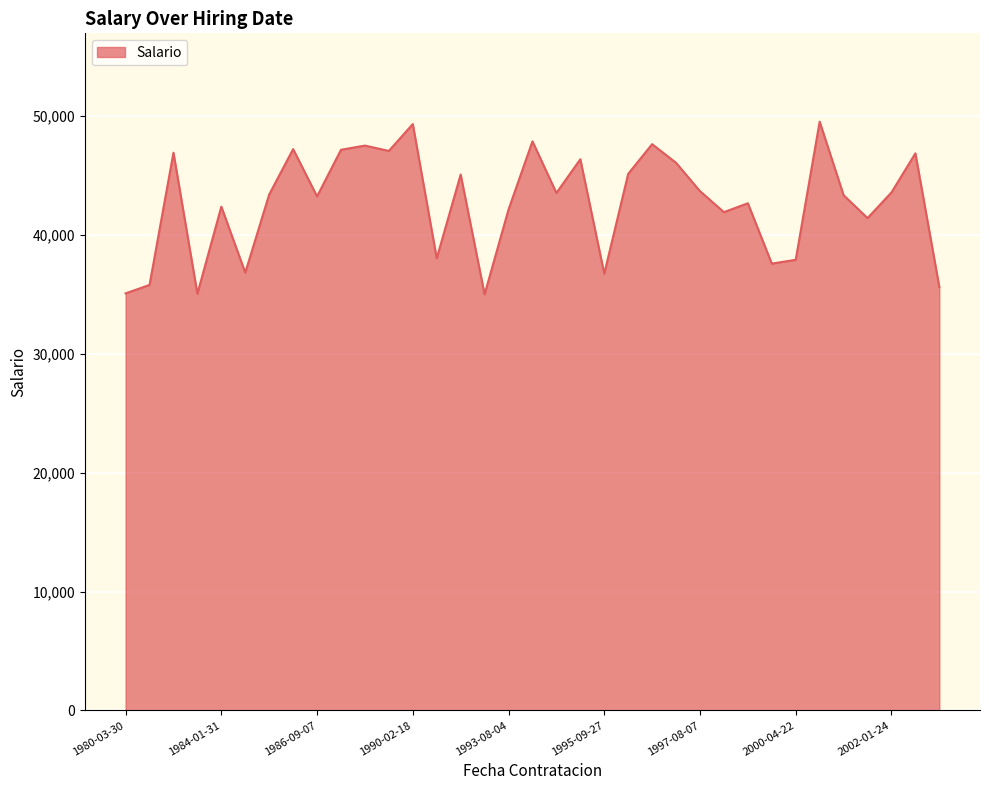

What is the smallest value displayed?

35013